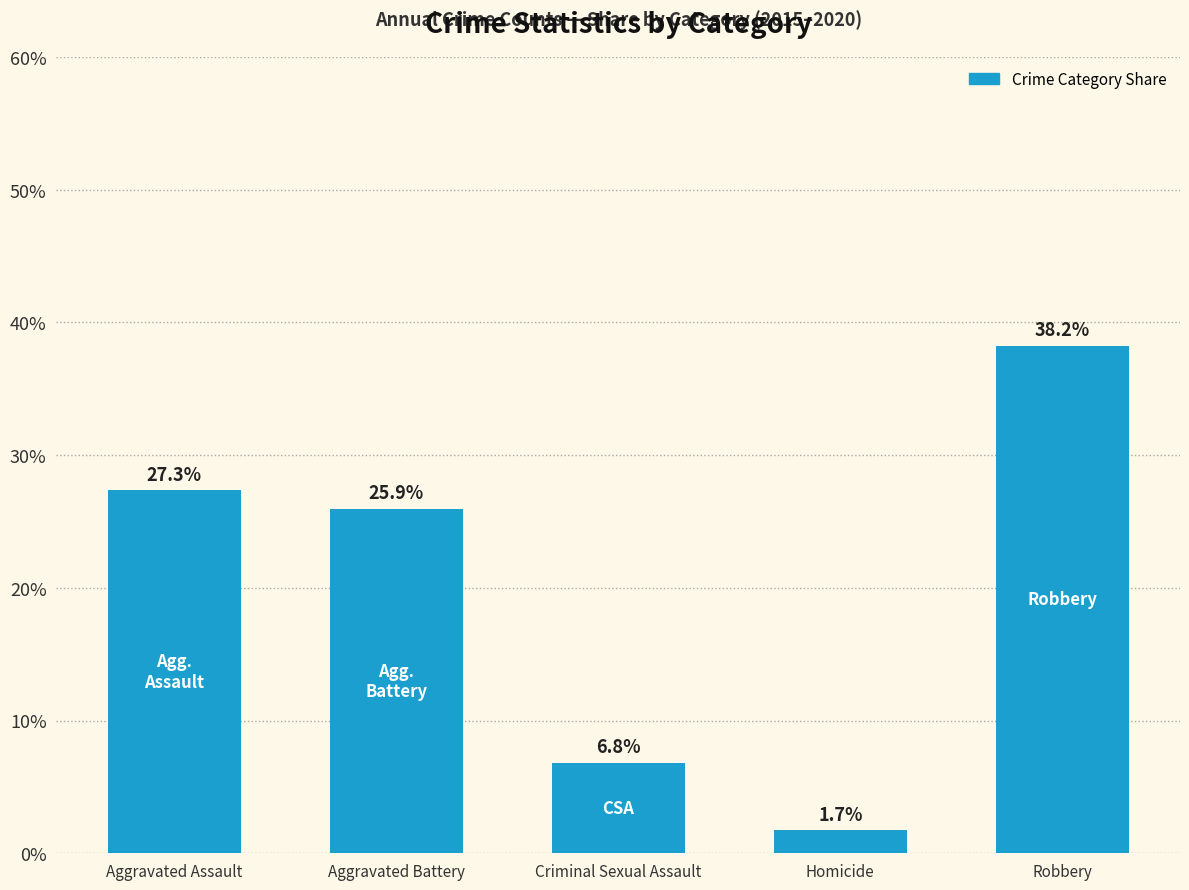

What is the difference between the maximum and minimum values?

36.5